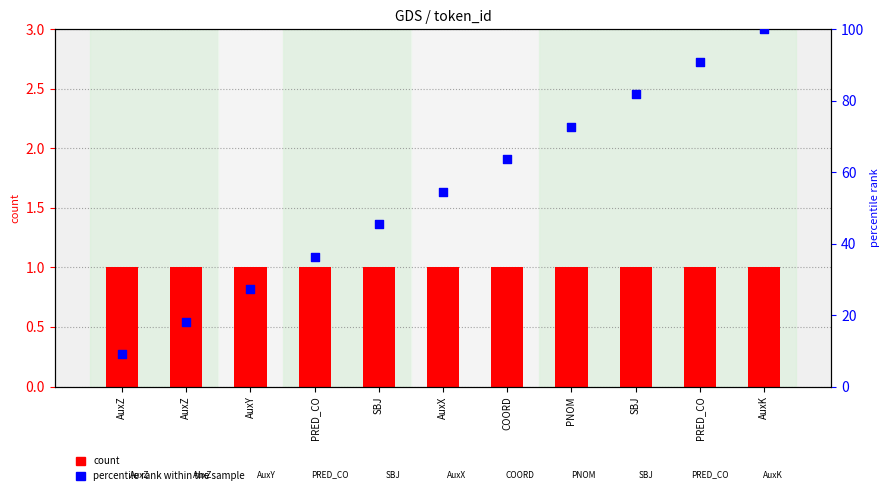

Which series reaches the minimum Y coordinate?

count